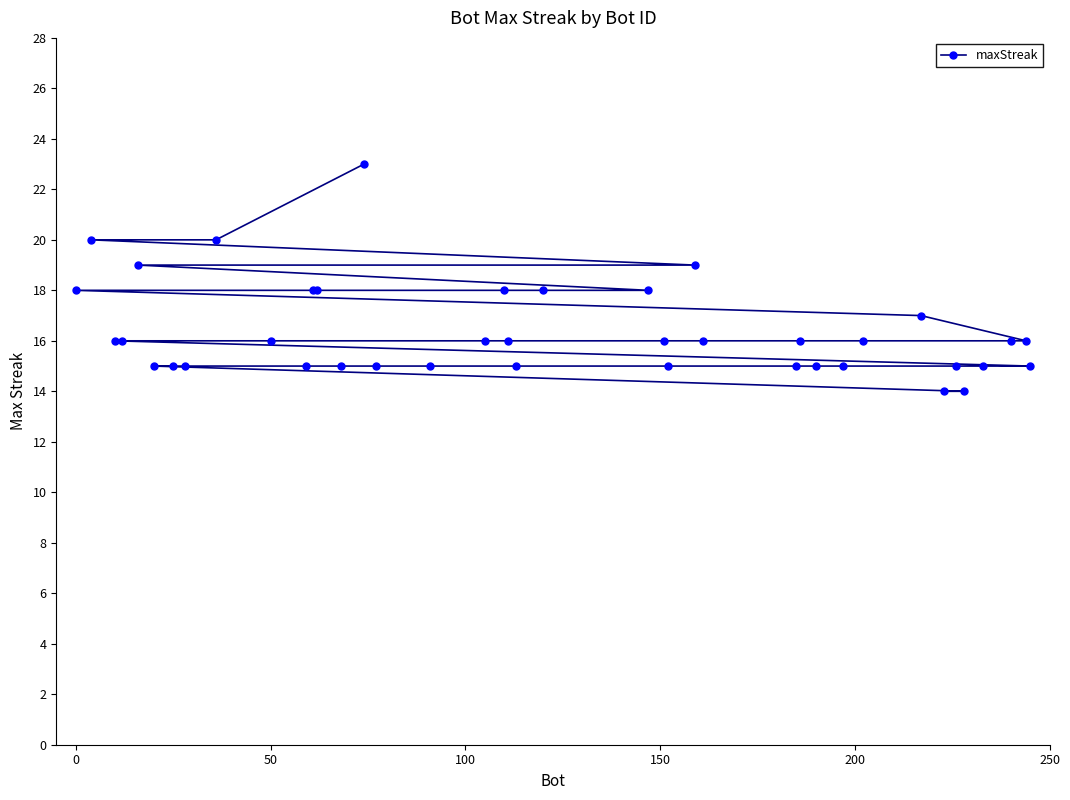

What is the sum of all values?

655